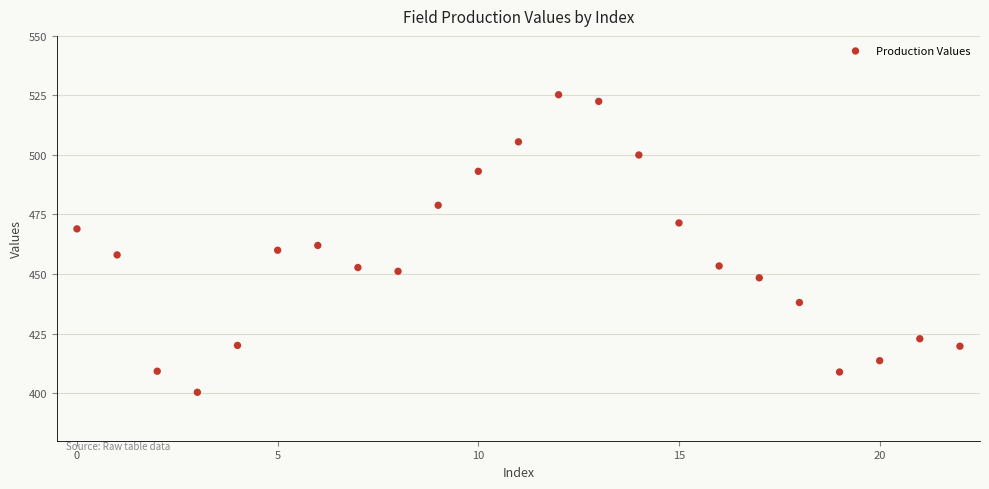

What is the range of Y values (max minus min)?

124.9